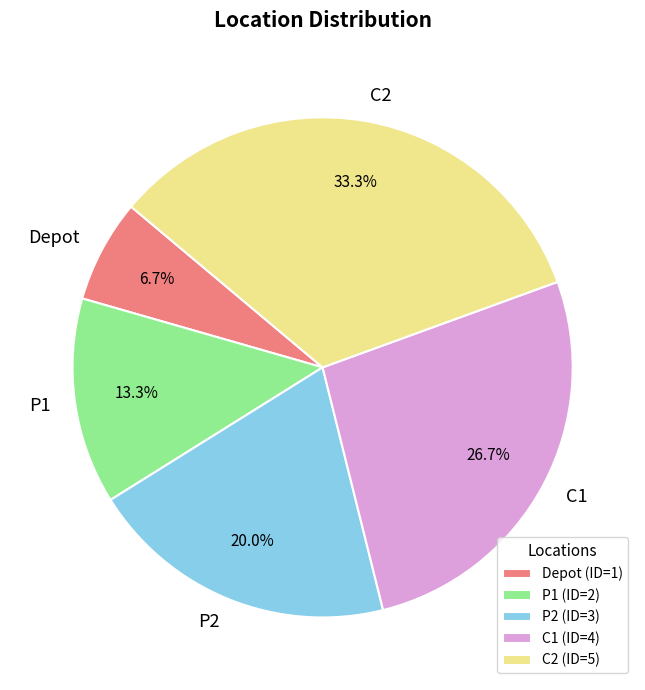

What percentage is NOT represented by C1?

73.3%